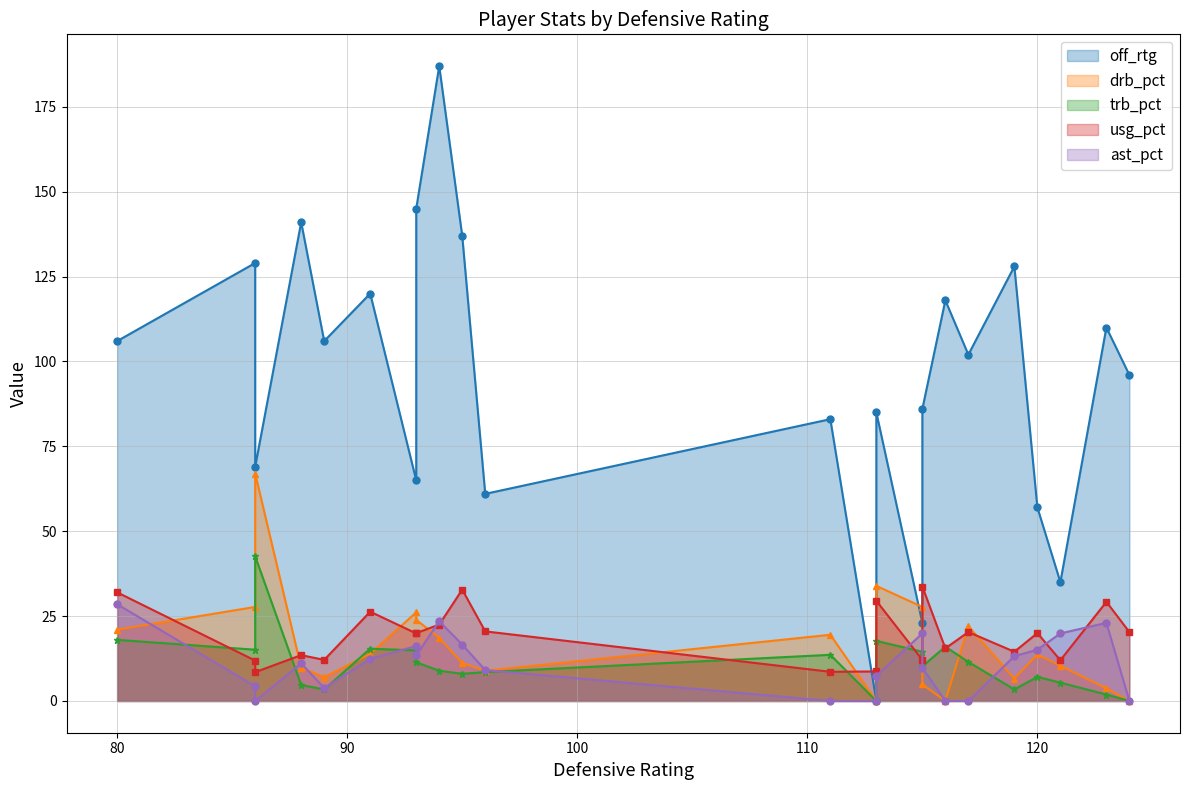

What is the minimum value for usg_pct?

8.5